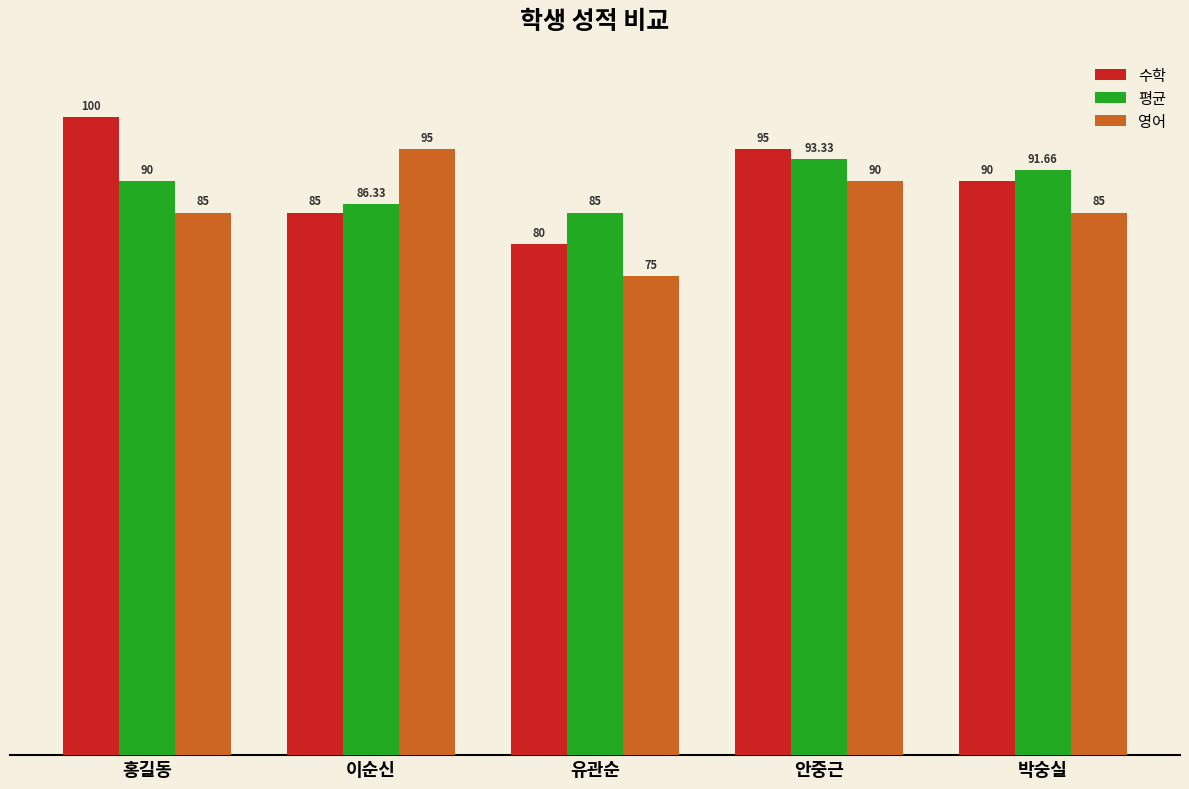

How many series are shown in this chart?

3